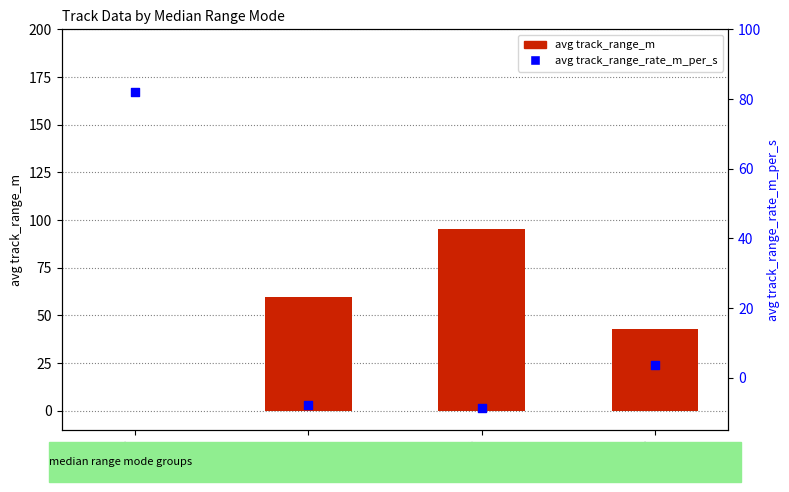

What is the total value across all series at Mode 3?

46.5